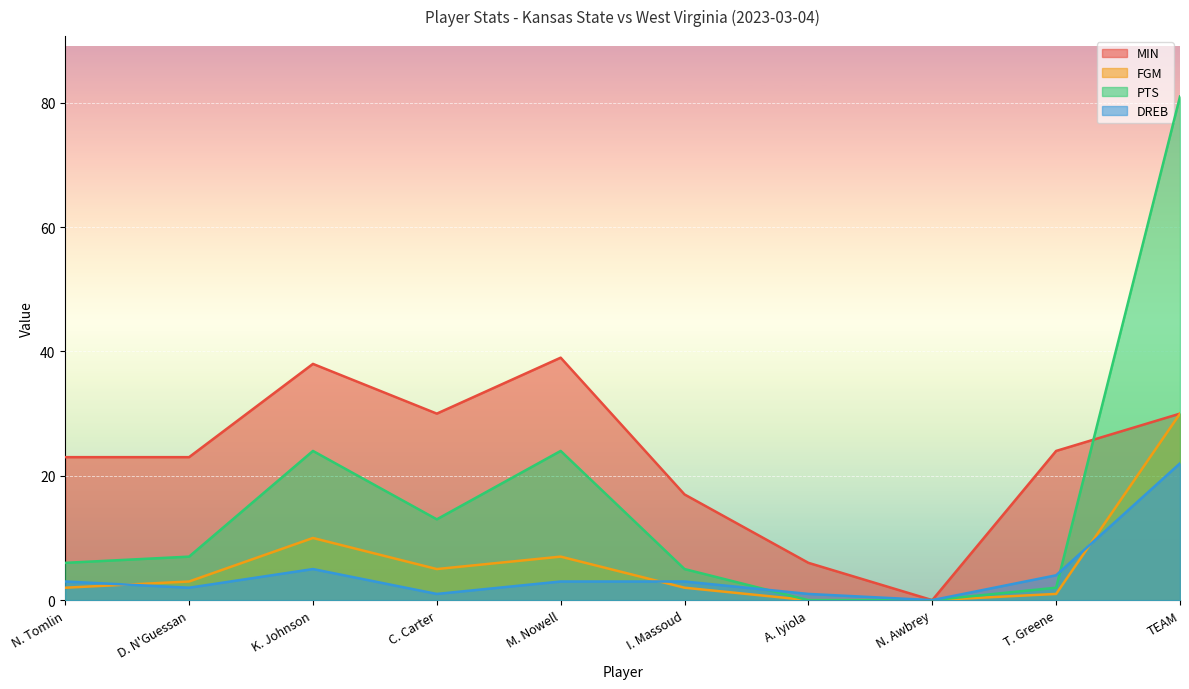

Between TEAM and T. Greene, which is larger?

TEAM